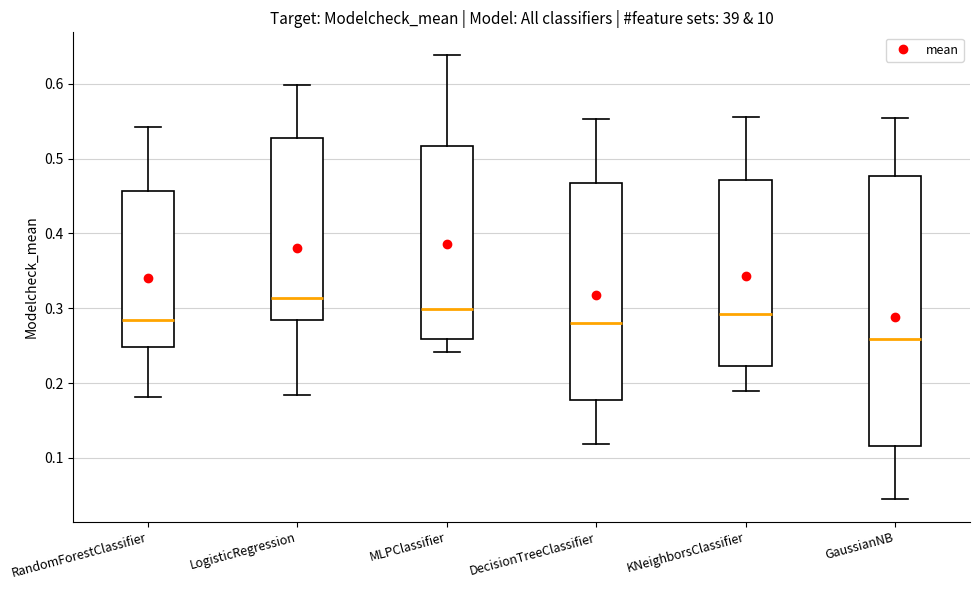

Where does the median line of the box for DecisionTreeClassifier sit on the y-axis? The values are not printed on the chart, so give them approximately, as read against the axis.

0.28